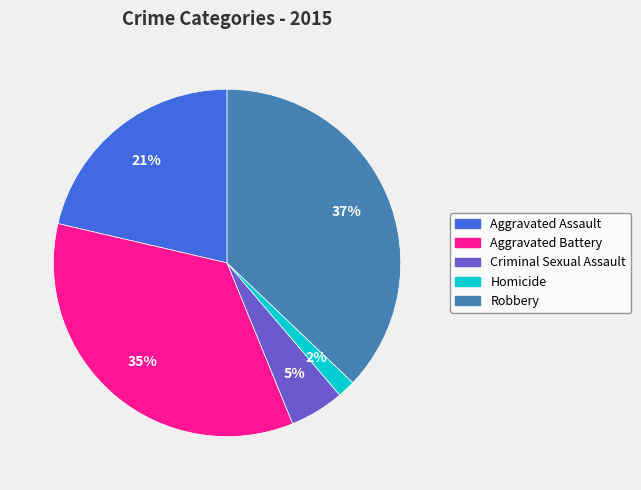

Does Aggravated Battery account for over 50% of the chart?

No